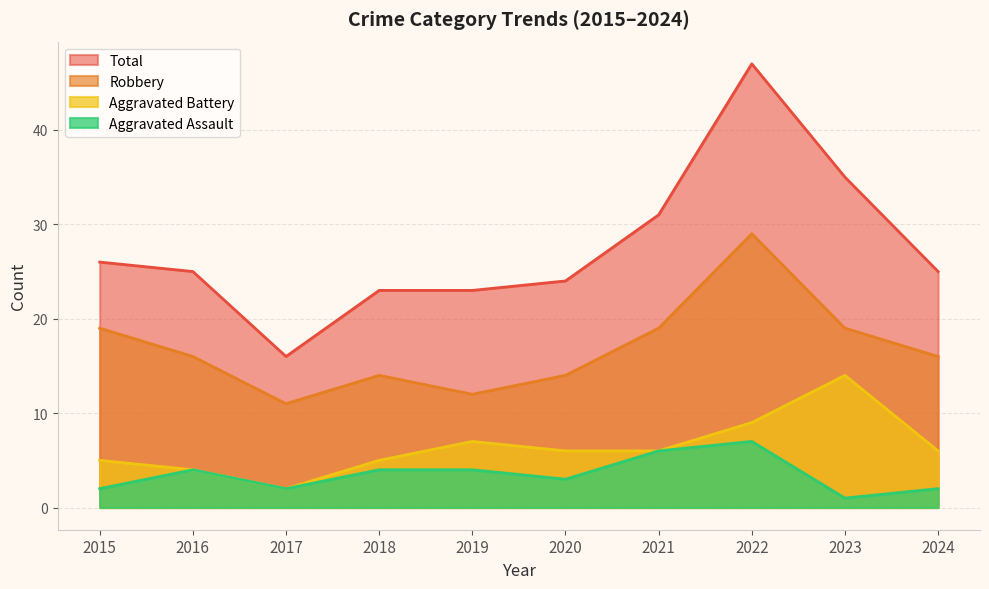

Which category has the lowest value across all series?

2023